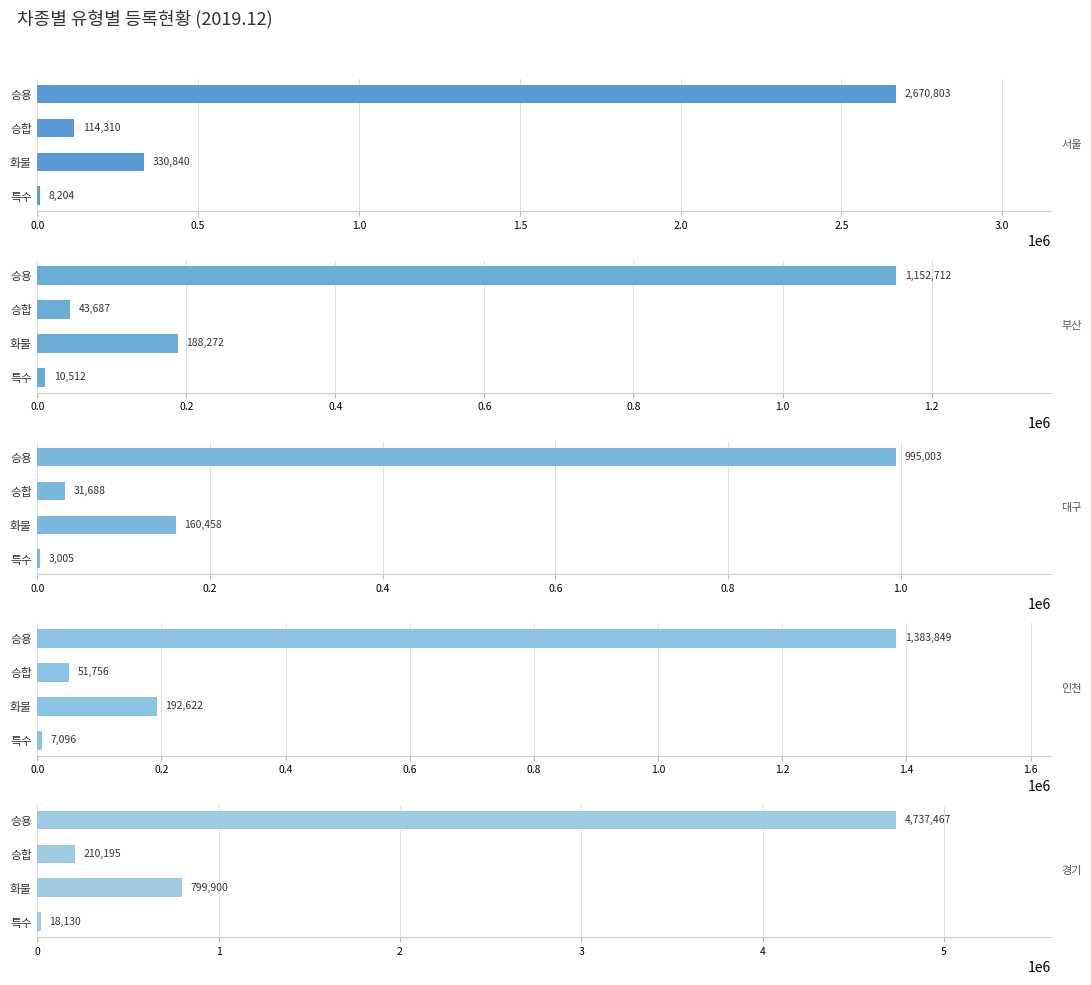

Count the number of categories in the chart.

4